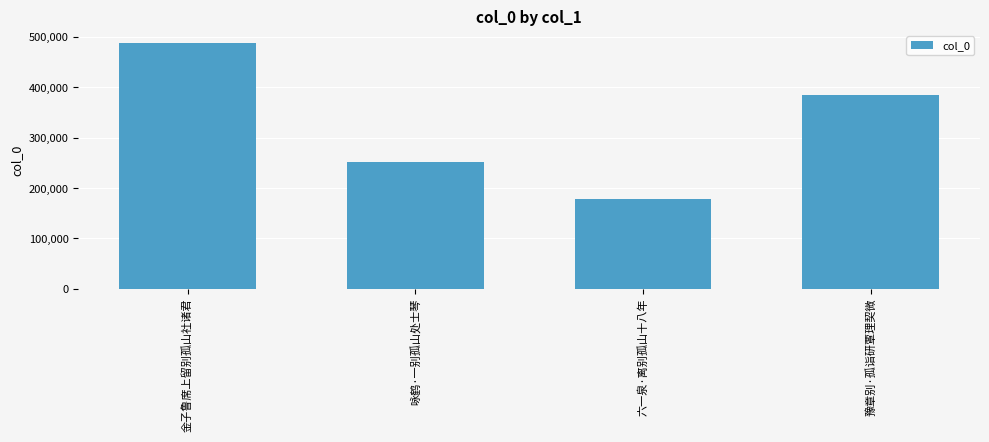

Where does the data first go above 384105?

金子鲁席上留别孤山社诸君